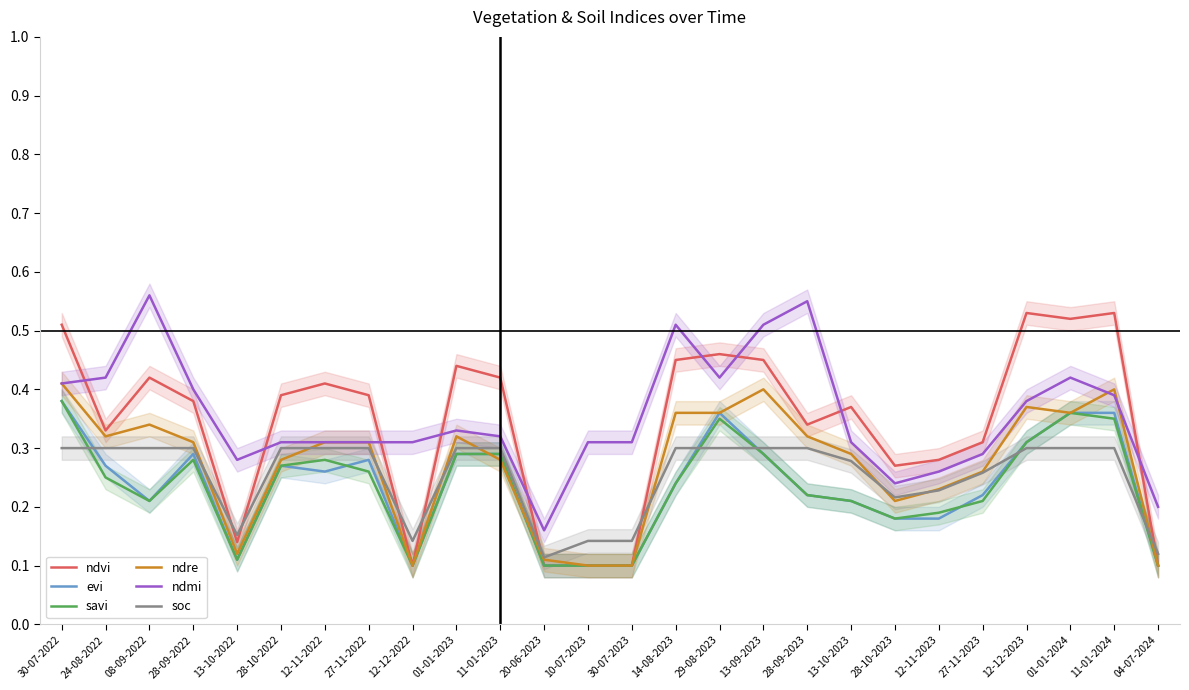

Between which two adjacent categories do ndvi and ndre first intersect?

11-01-2023 and 20-06-2023